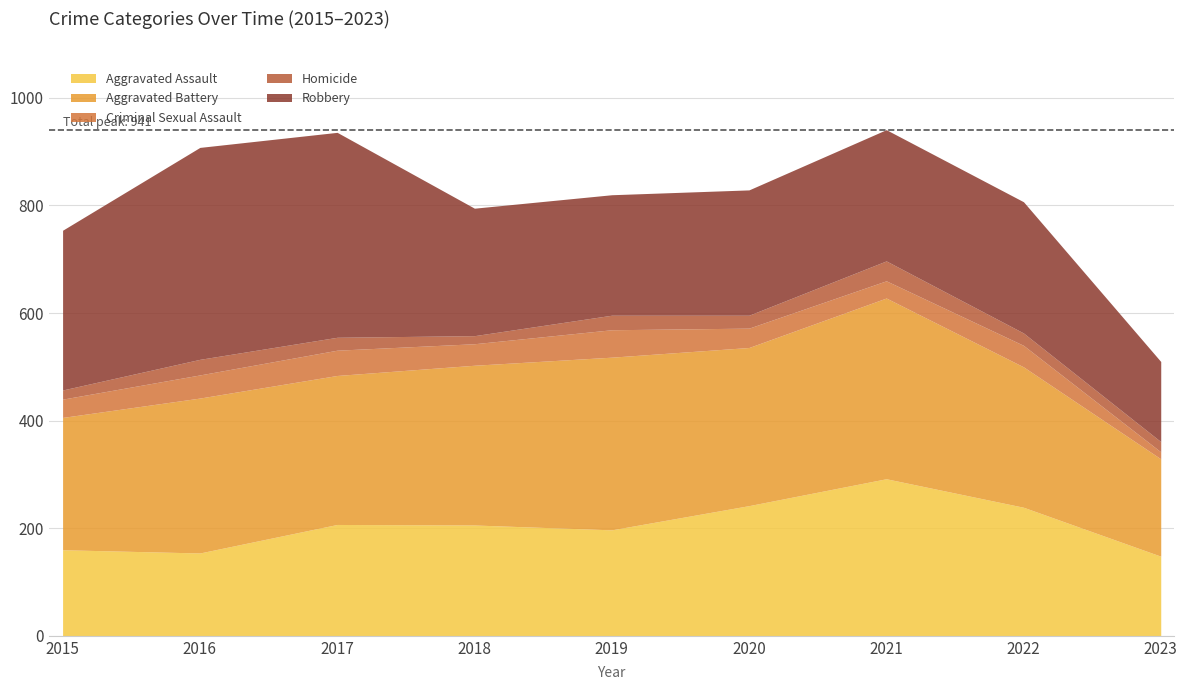

In Aggravated Assault, how many points are higher than both neighbors (excluding endpoints)?

2